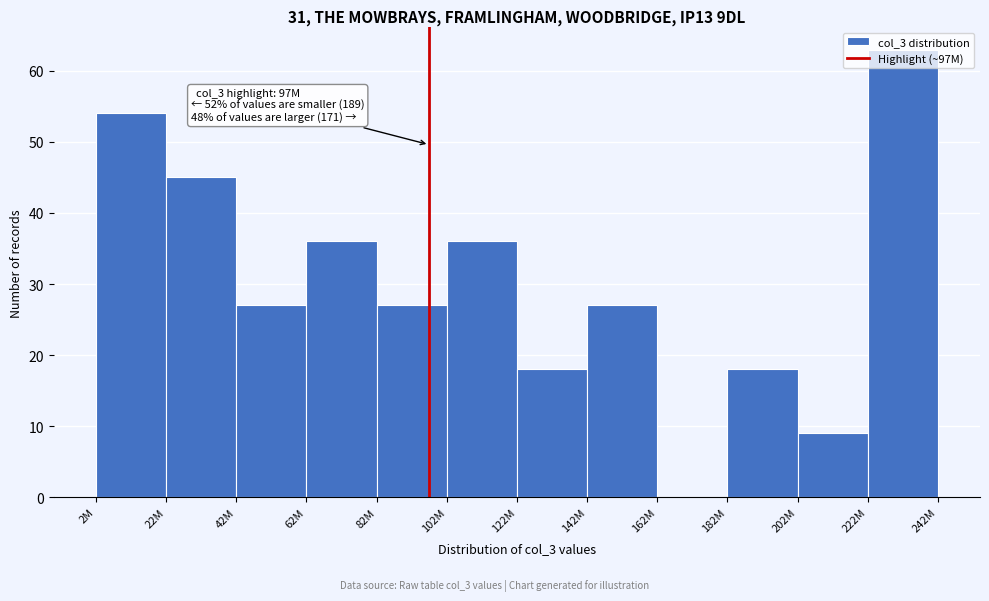

What is the greatest value displayed?

63